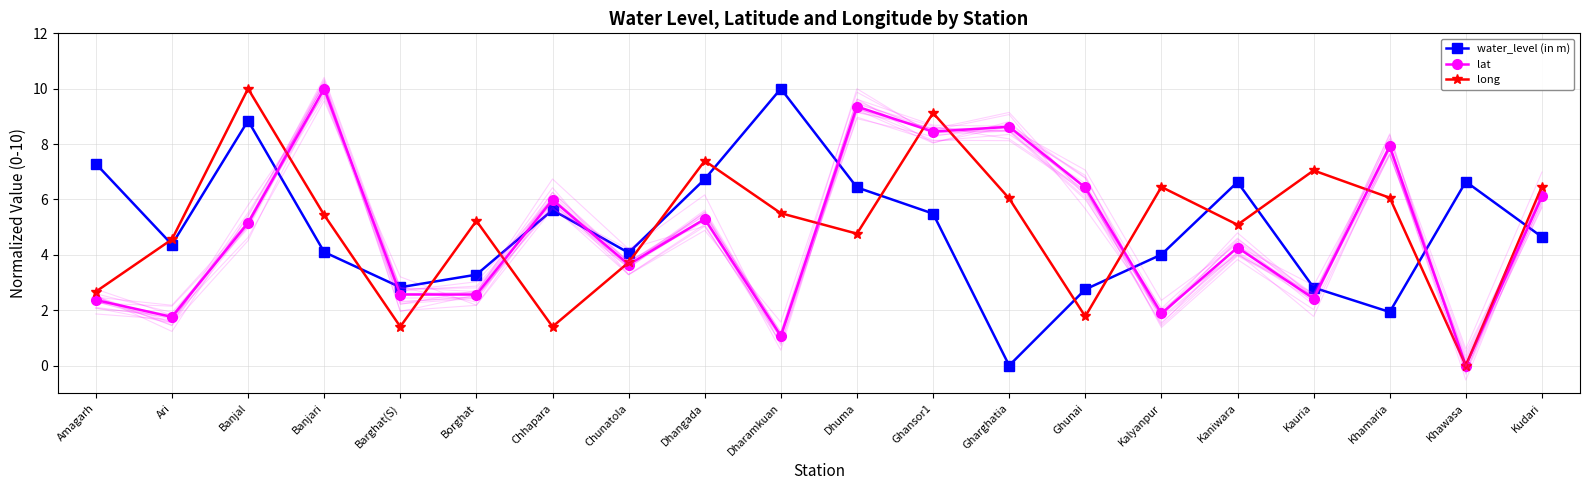

Count the number of categories in the chart.

20